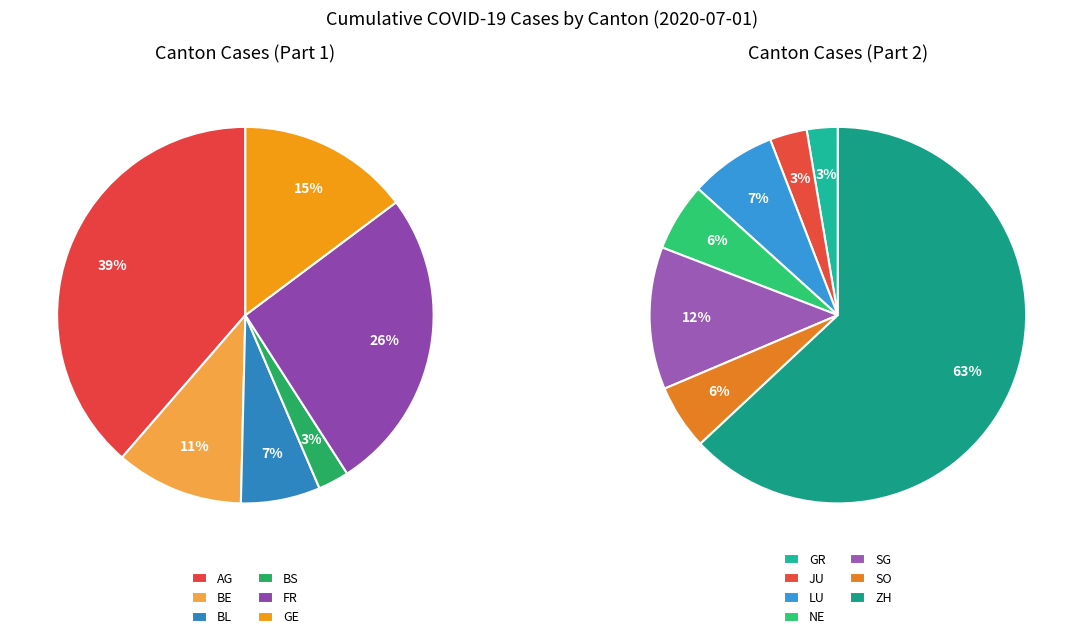

Rank the categories by value from lowest to highest.

BS, GR, JU, BL, SO, NE, LU, BE, GE, SG, FR, AG, ZH